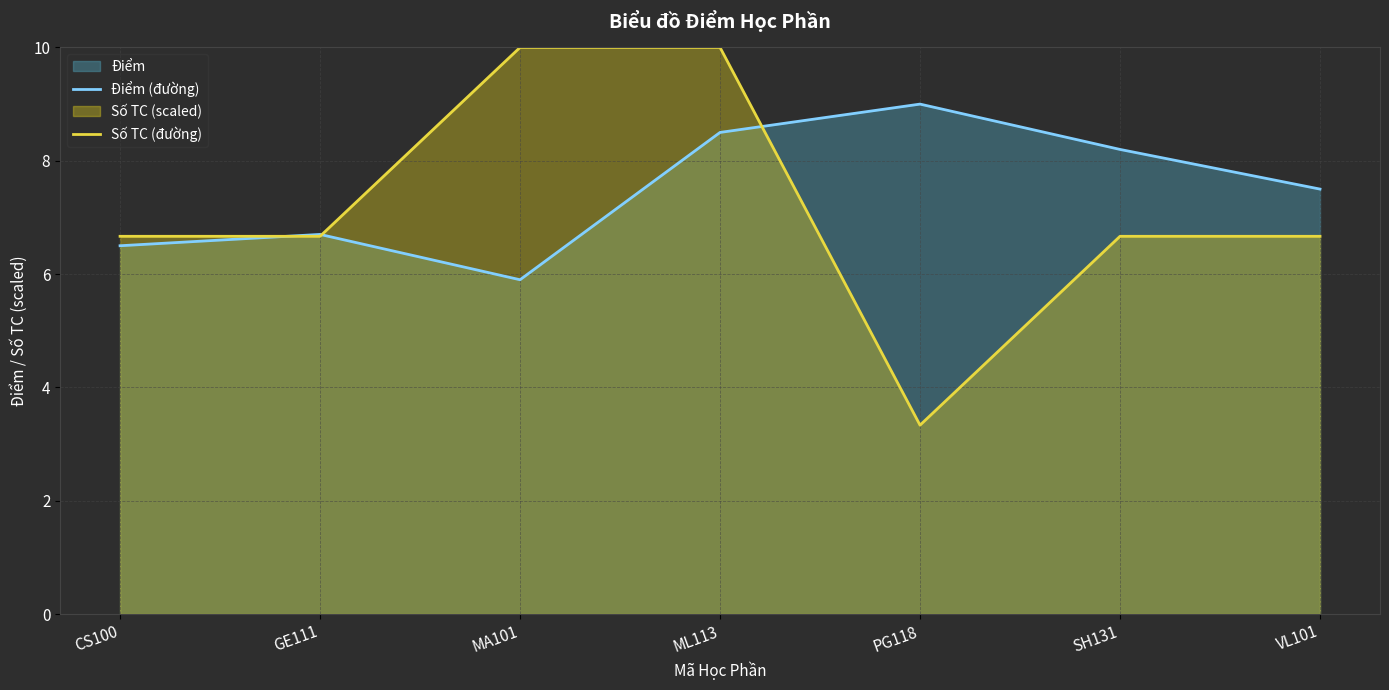

How many values in the Điểm (đường) series are below 7?

3